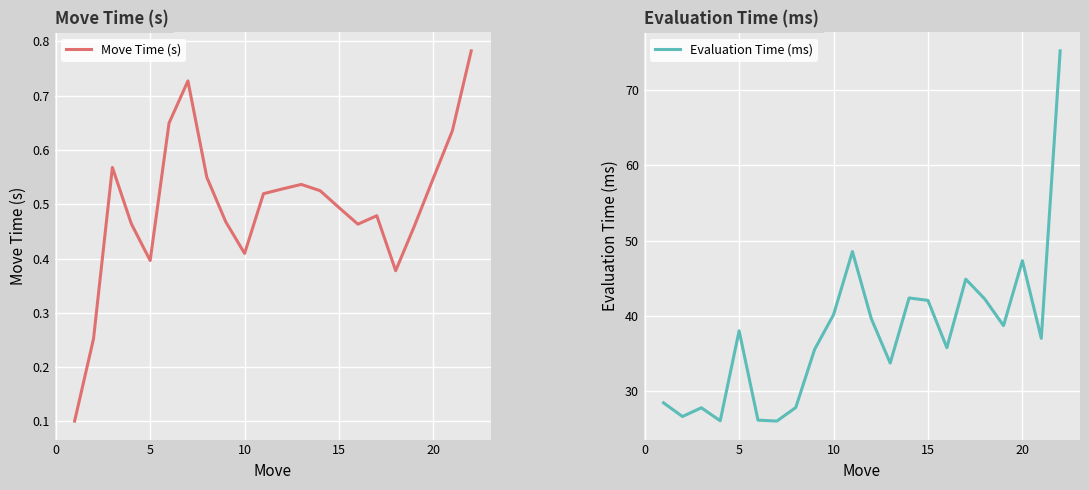

Does the chart display data point markers on the line(s)?

No